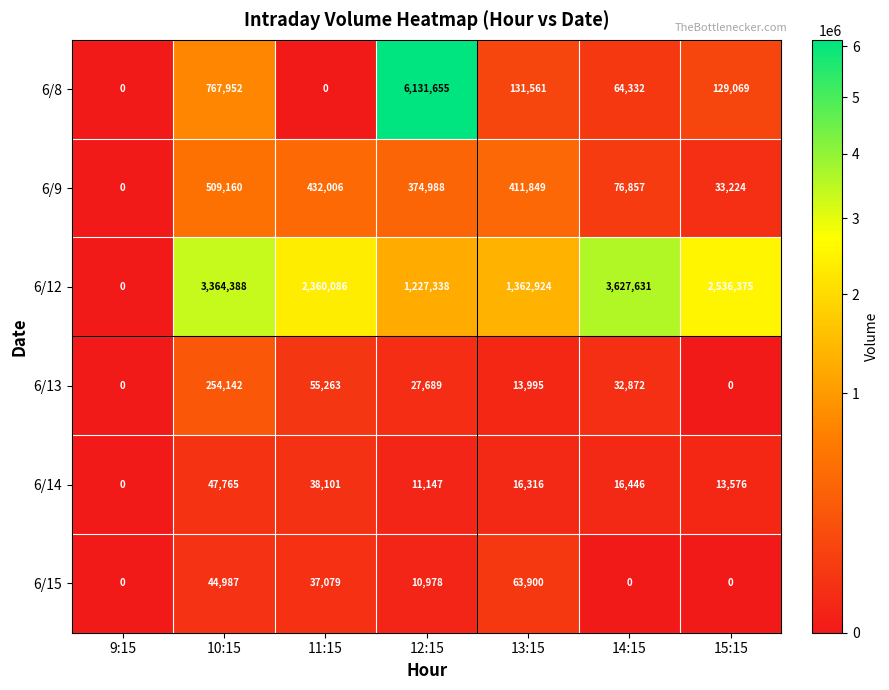

At 10:15, list the series in order from largest to smallest.

6/12, 6/8, 6/9, 6/13, 6/14, 6/15